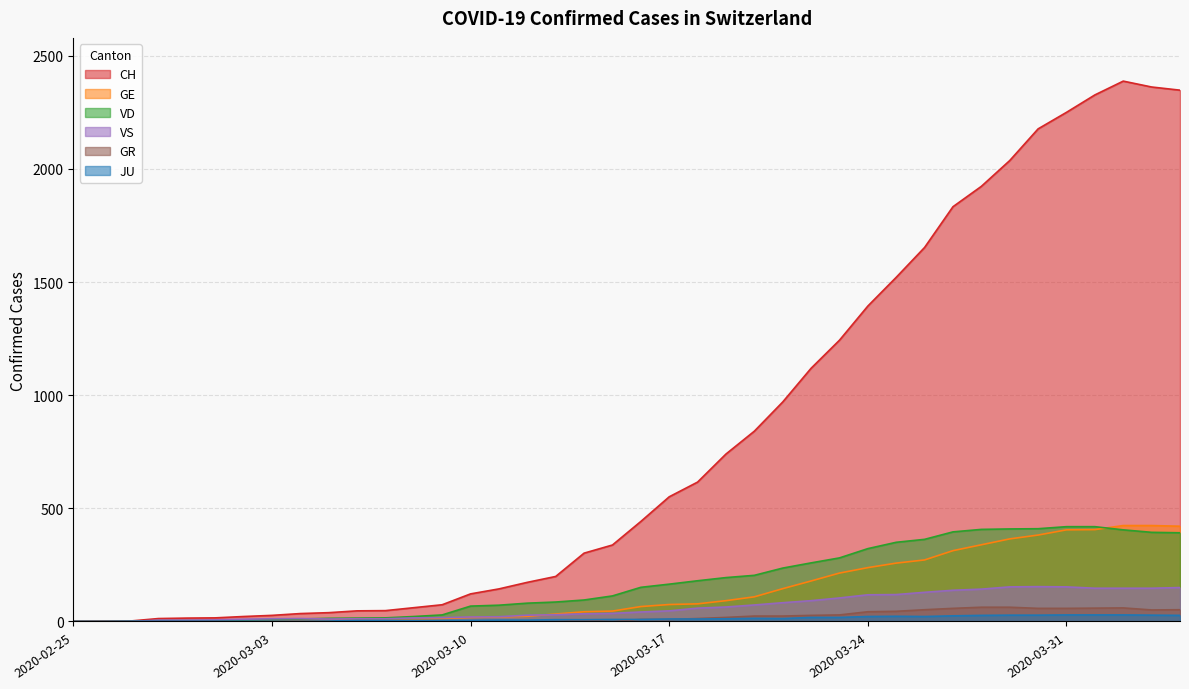

True or false: CH has a value of 616 at 2020-03-18.

True